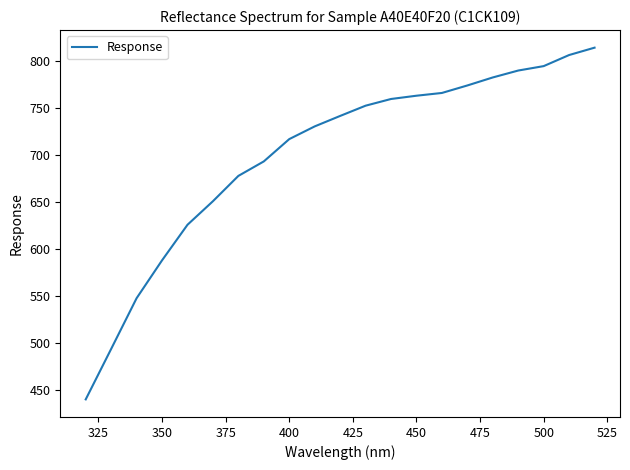

What is the difference between the maximum and minimum values?

373.3